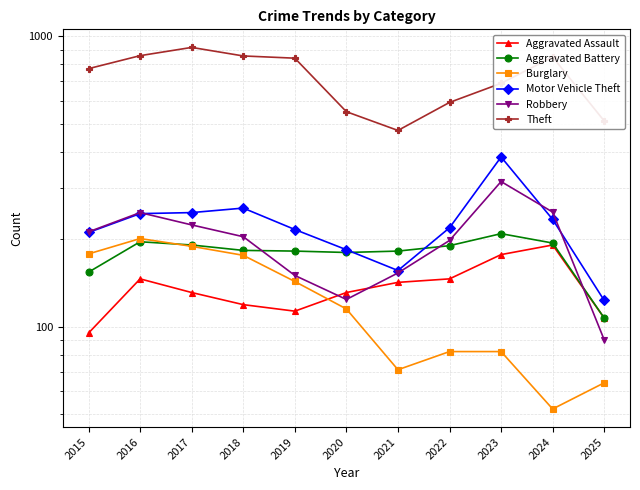

What is the average value of the Theft series?

719